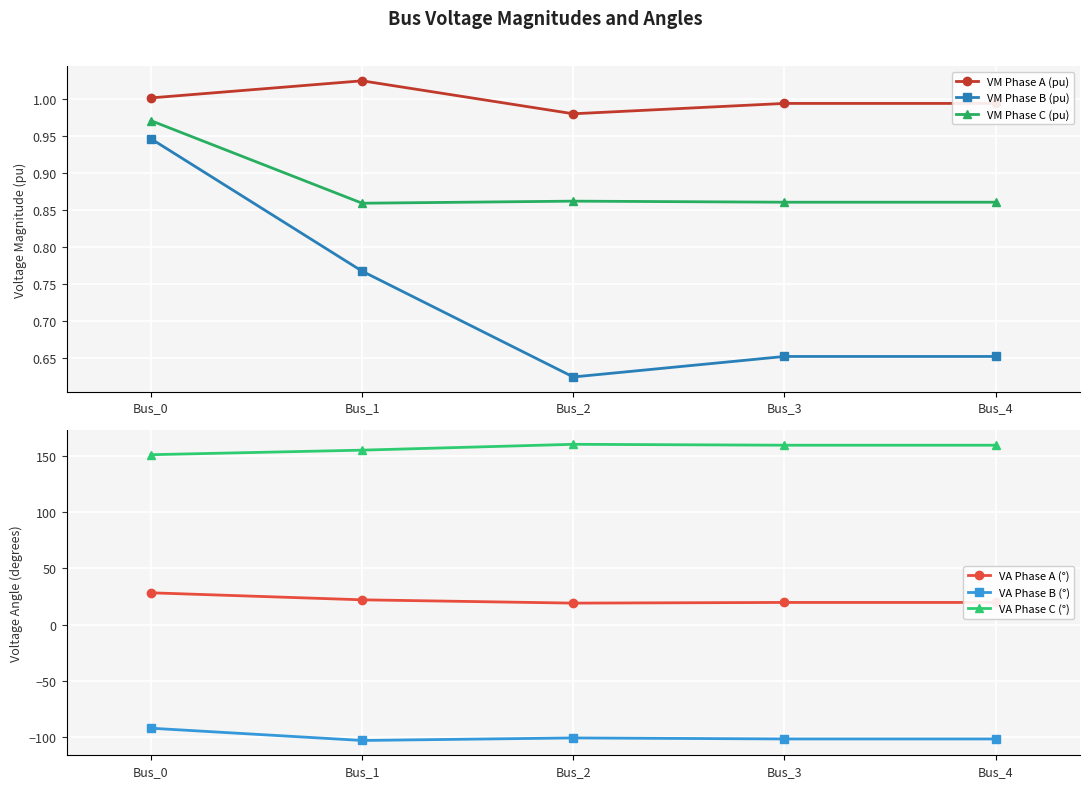

What is the value of the VM Phase C (pu) point at the 3rd from the left?

0.9